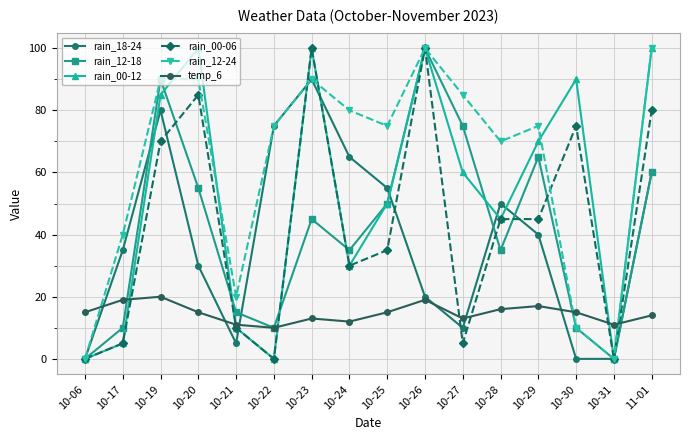

At which label is rain_18-24 closest to 45?

10-28